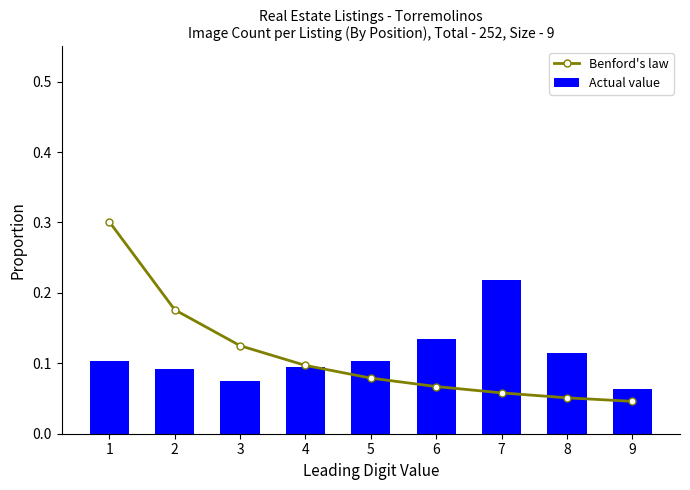

Count the number of categories in the chart.

9